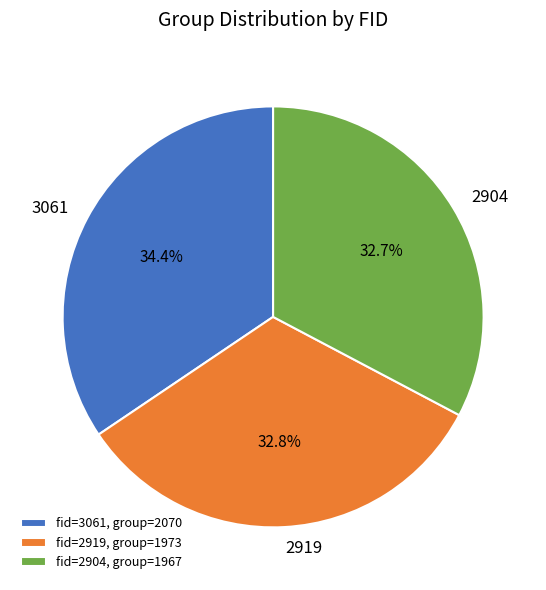

What is the ratio of the value at 2919 to the value at 3061?

1.0